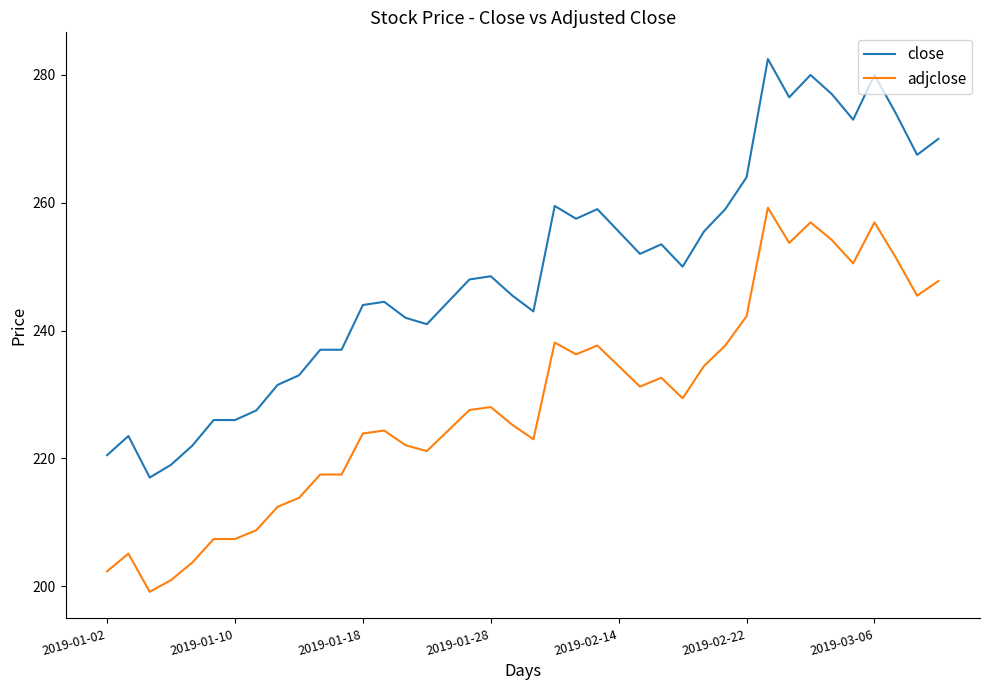

Which series has the widest spread of values?

close